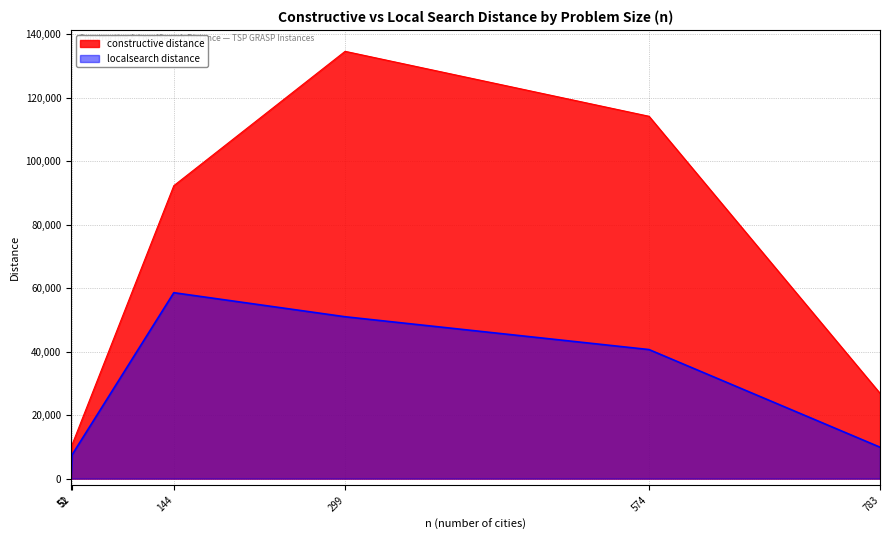

How many lines are shown in the chart?

2